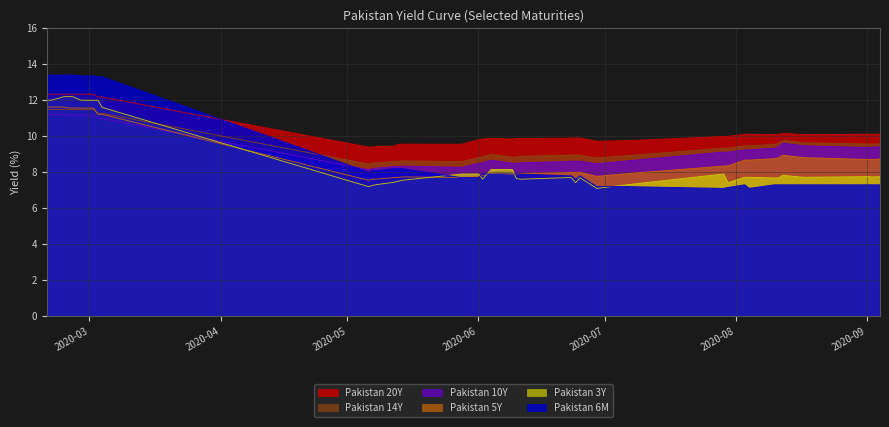

Read the Pakistan 10Y value at 2020-02-21.

11.2